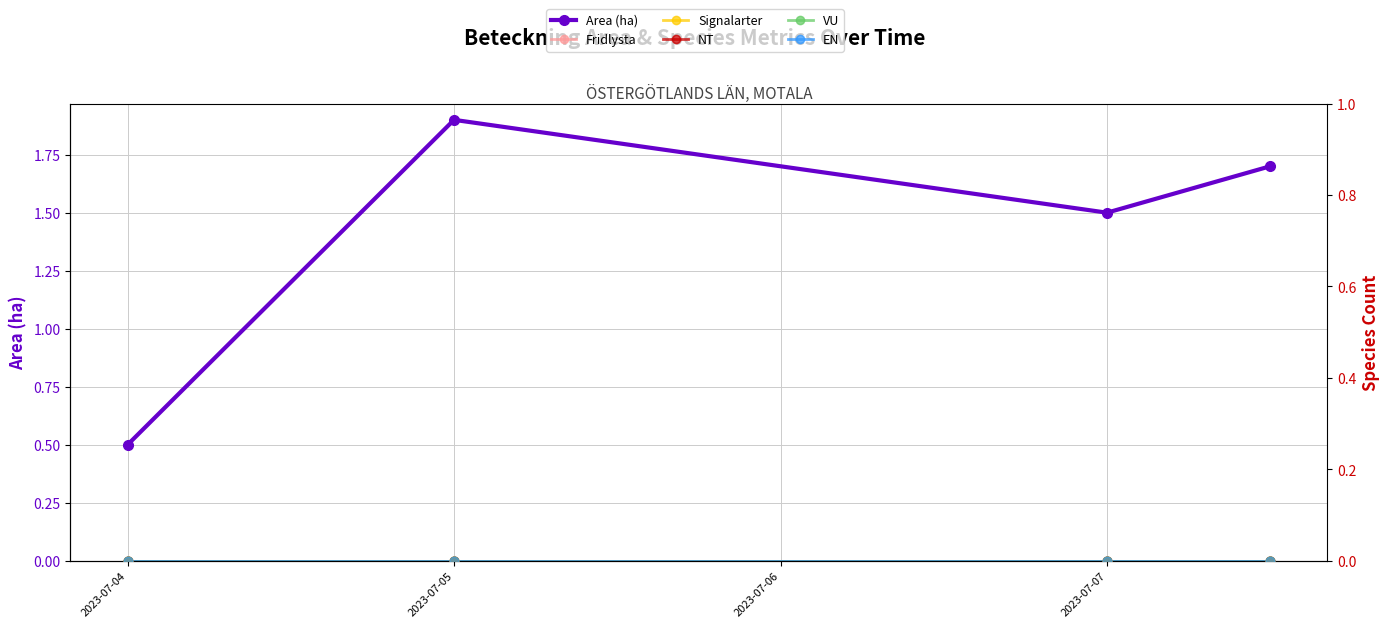

Which series reaches the minimum Y coordinate?

Fridlysta